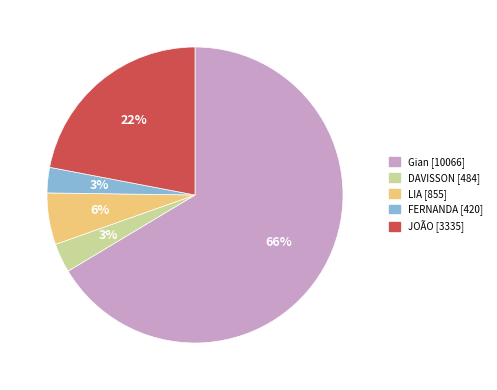

To the nearest percent, what percentage of the pie is LIA?

6%